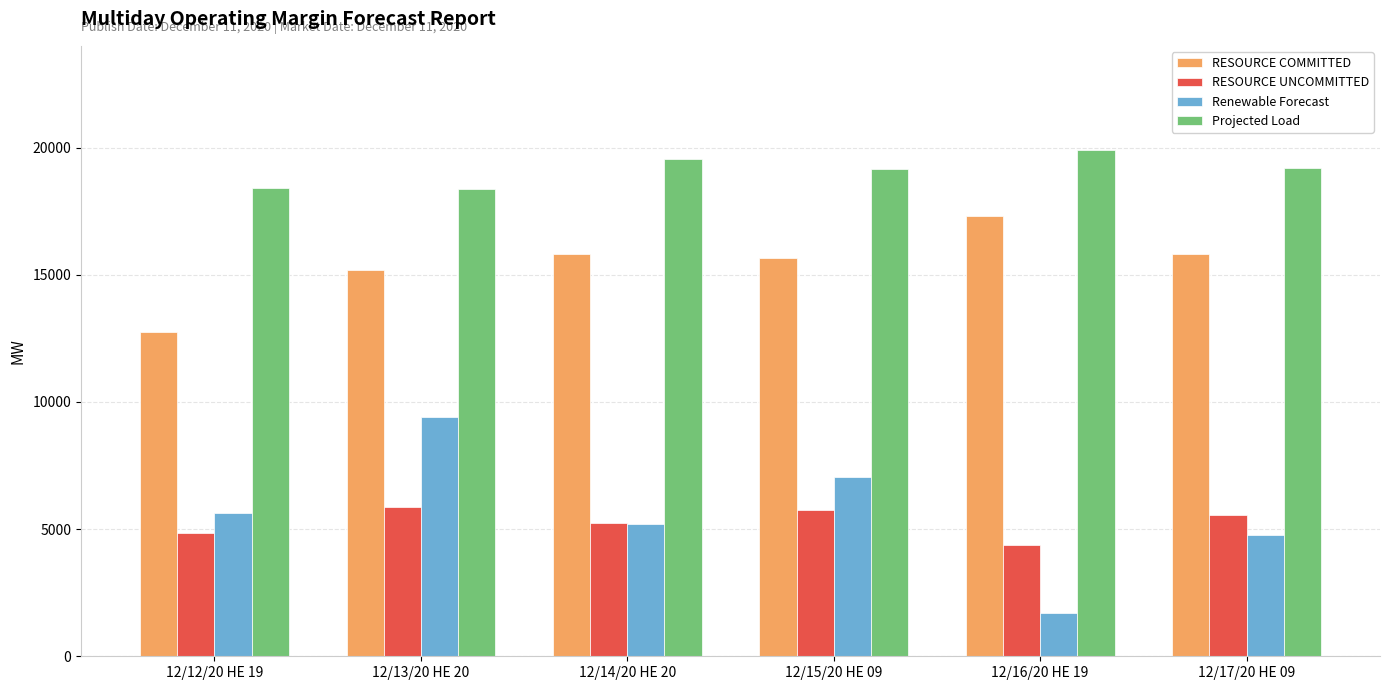

Which series has the largest total across all categories?

Projected Load